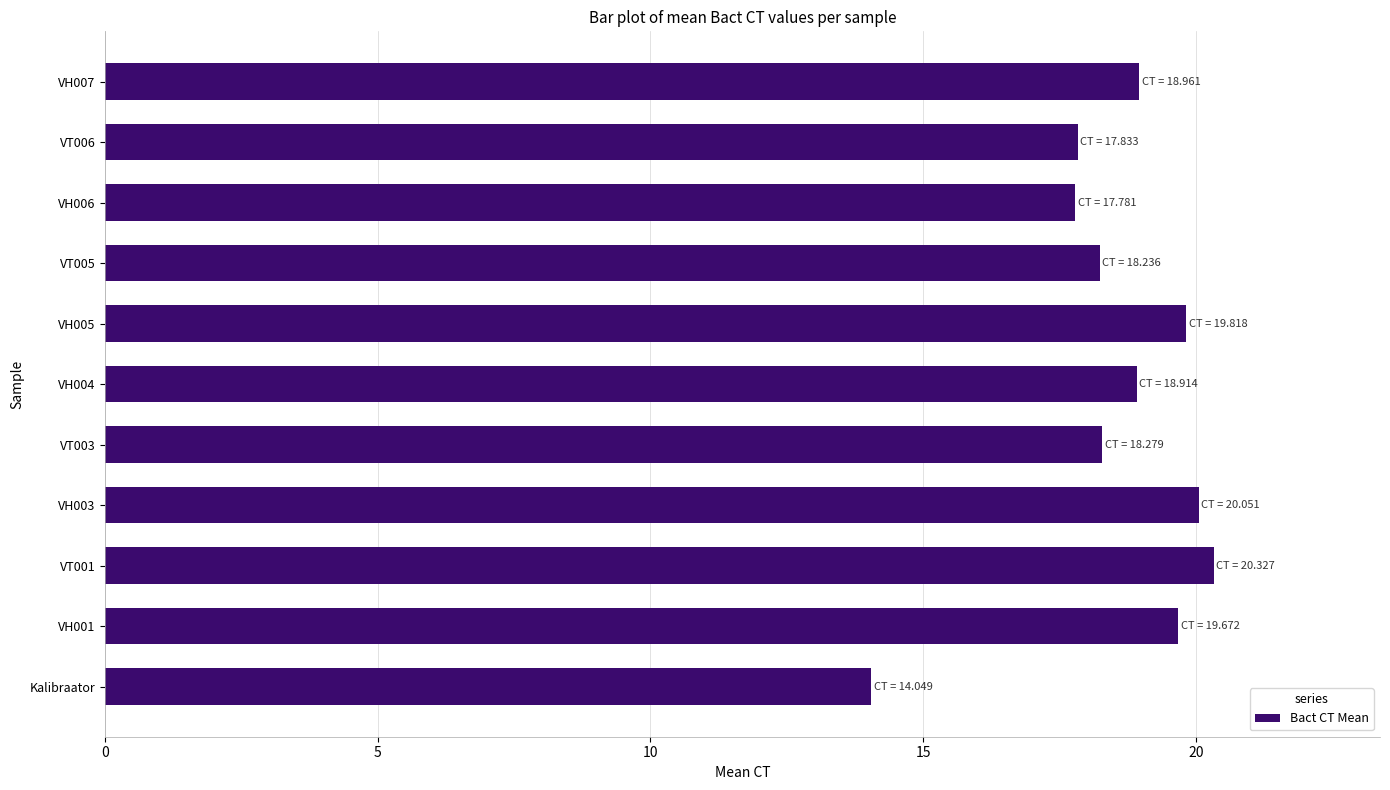

Approximately how many times larger is the value at VT003 compared to VH001?

0.9